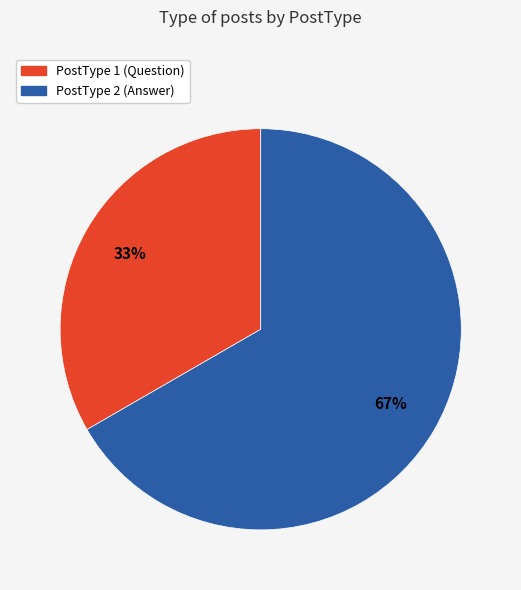

Rank the categories by value from lowest to highest.

PostType 1, PostType 2